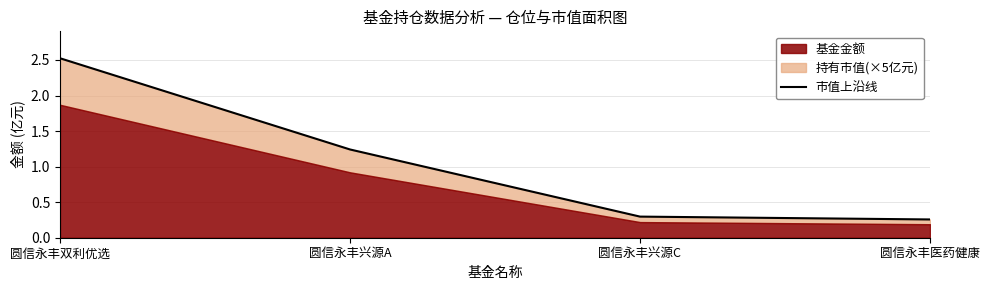

True or false: the data shows 2.5 at 圆信永丰双利优选.

True